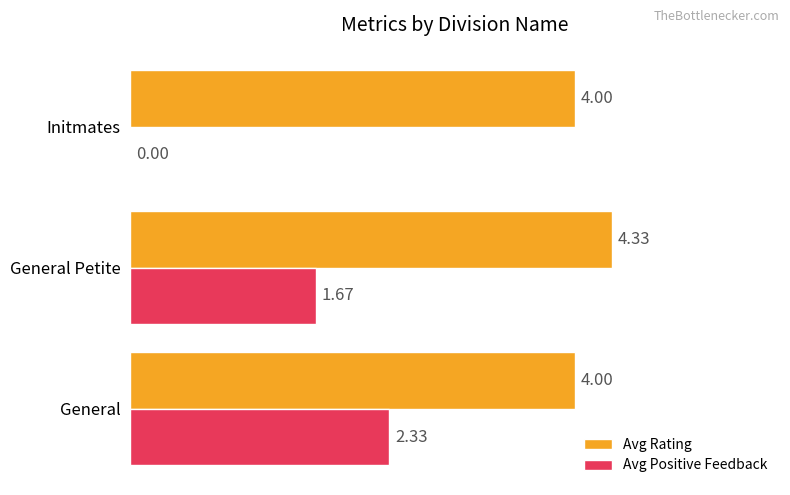

What is the average value of the Avg Positive Feedback series?

1.3